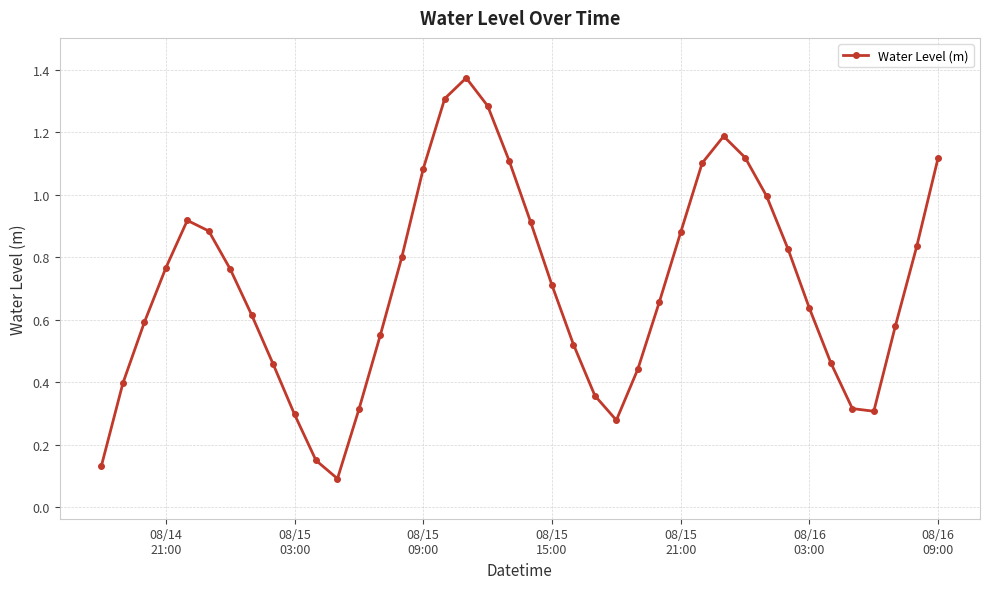

What is the difference between the maximum and second lowest values?

1.2